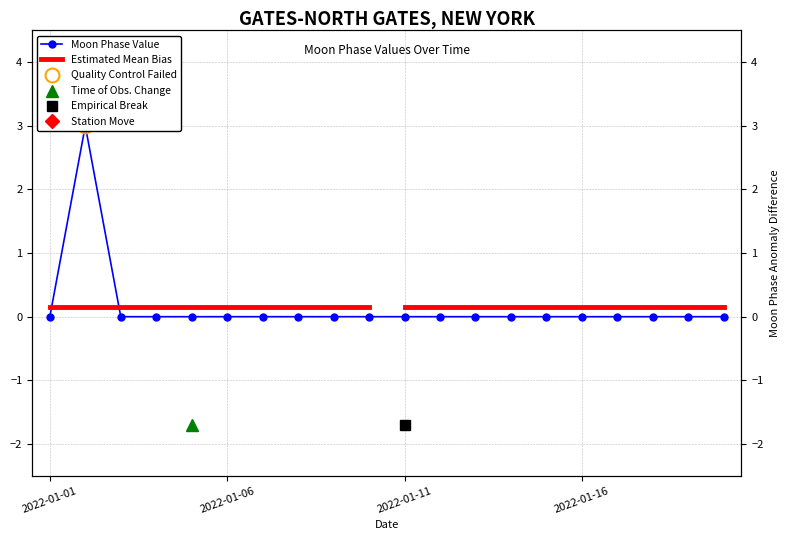

How many lines are shown in the chart?

1